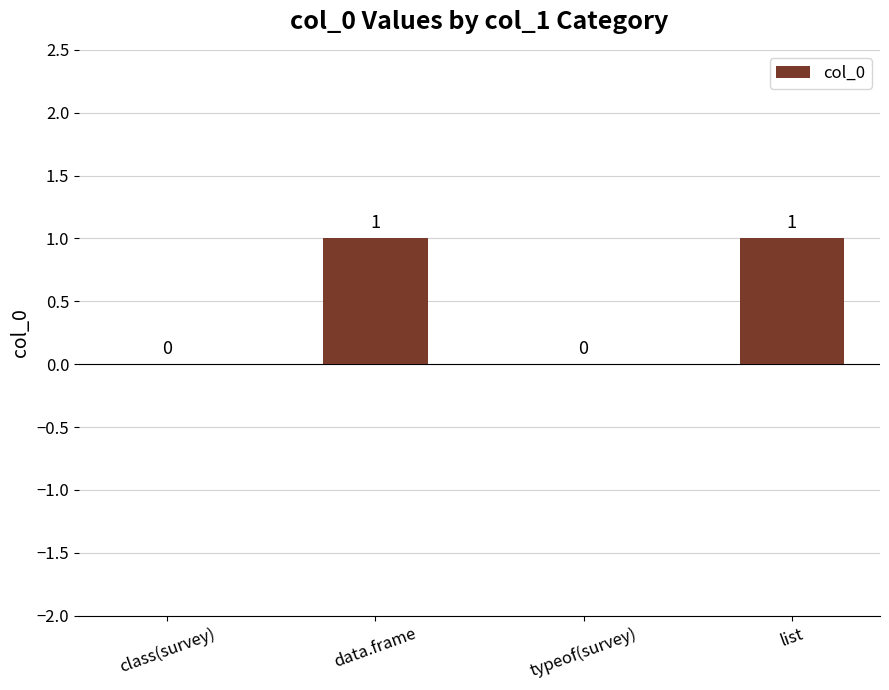

The value at typeof(survey) is -1. True or false?

False